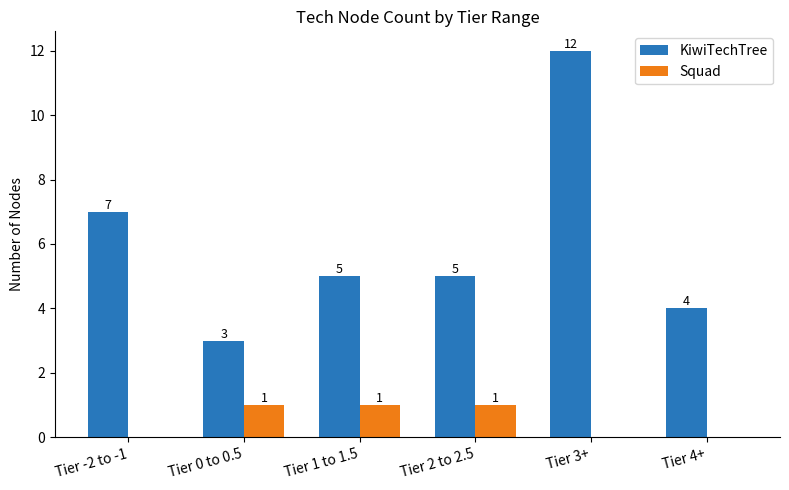

Reading left to right, transcribe all the data shown in this chart.

KiwiTechTree: Tier -2 to -1=7	Tier 0 to 0.5=3	Tier 1 to 1.5=5	Tier 2 to 2.5=5	Tier 3+=12	Tier 4+=4
Squad: Tier -2 to -1=0	Tier 0 to 0.5=1	Tier 1 to 1.5=1	Tier 2 to 2.5=1	Tier 3+=0	Tier 4+=0